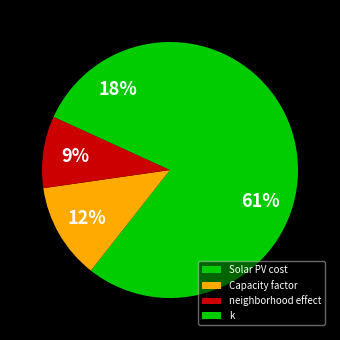

To the nearest percent, what percentage of the pie is Capacity factor?

12%